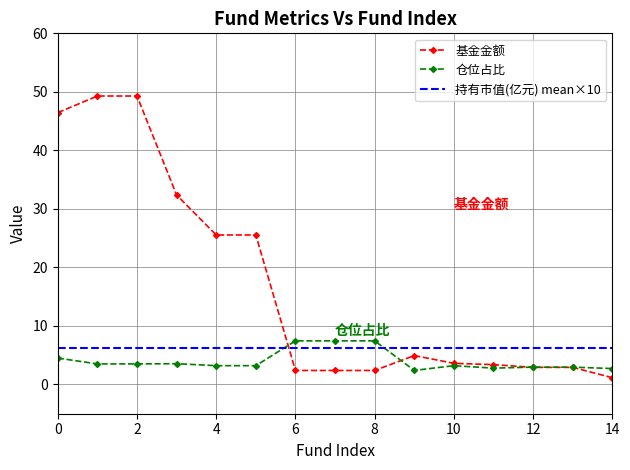

Reading left to right, list all the values displayed in this chart.

基金金额: 0=46.5	1=49.3	2=49.3	3=32.4	4=25.5	5=25.5	6=2.4	7=2.4	8=2.4	9=4.9	10=3.6	11=3.4	12=2.9	13=2.9	14=1.2
仓位占比: 0=4.5	1=3.5	2=3.5	3=3.5	4=3.2	5=3.2	6=7.5	7=7.5	8=7.5	9=2.4	10=3.2	11=2.8	12=3.0	13=3.0	14=2.7